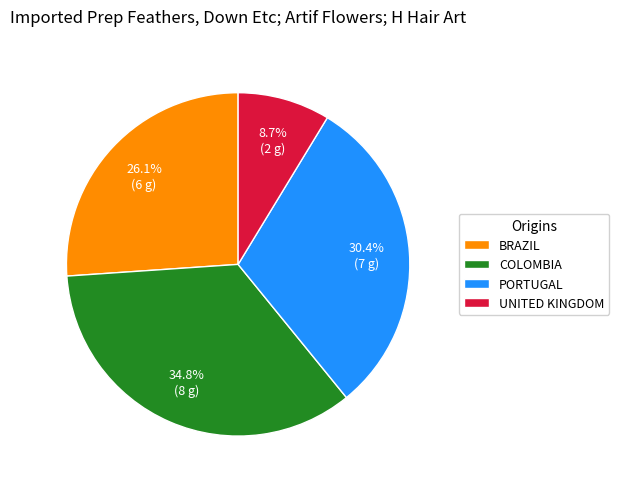

Rank the categories by value from lowest to highest.

UNITED KINGDOM, BRAZIL, PORTUGAL, COLOMBIA